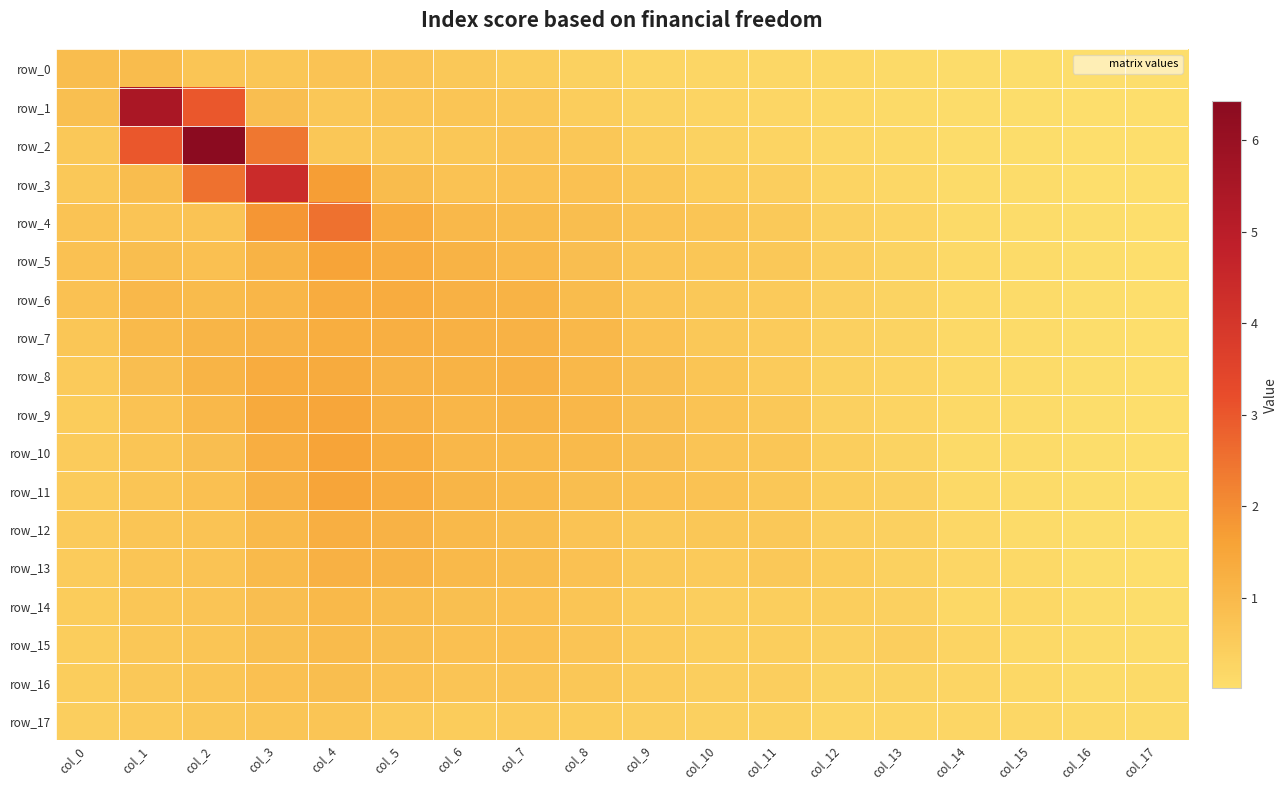

What is the total value across all series at col_17?

0.7